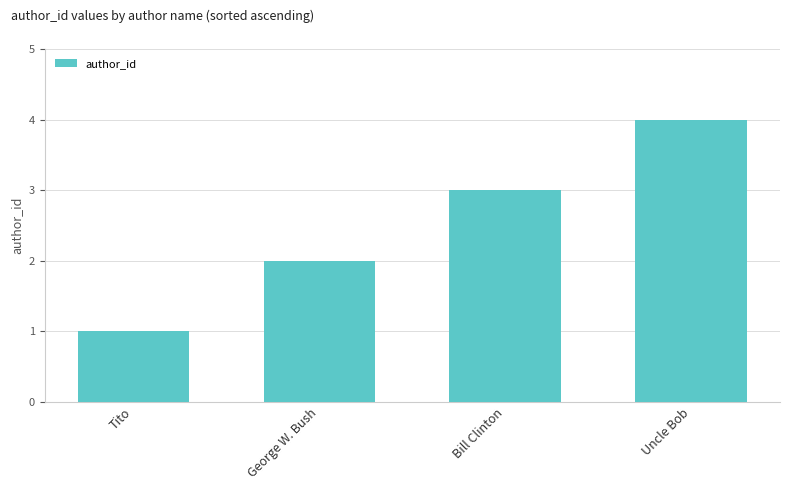

What is the minimum value shown in the chart?

1